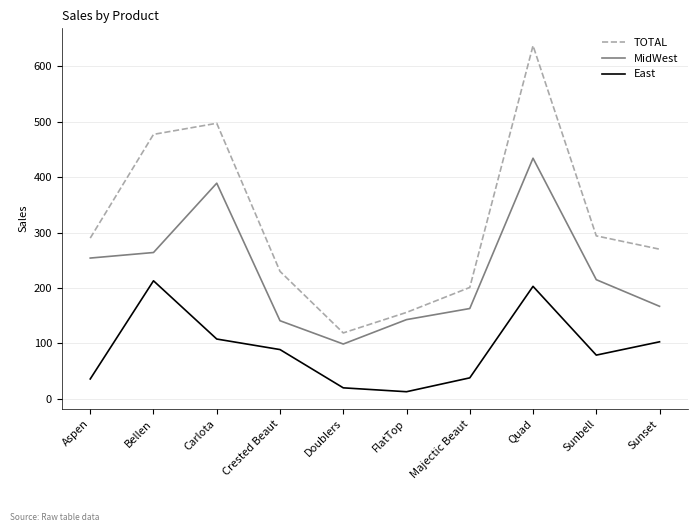

What is the sum of the TOTAL values at Majectic Beaut and FlatTop?

357